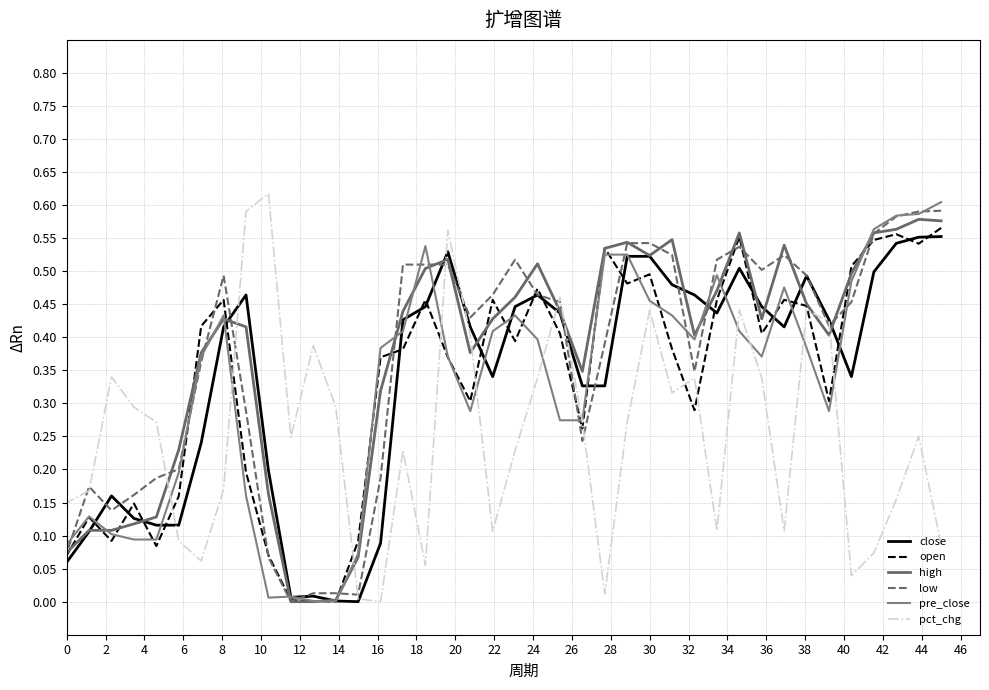

Is it true that low equals 0.3 at 36?

False